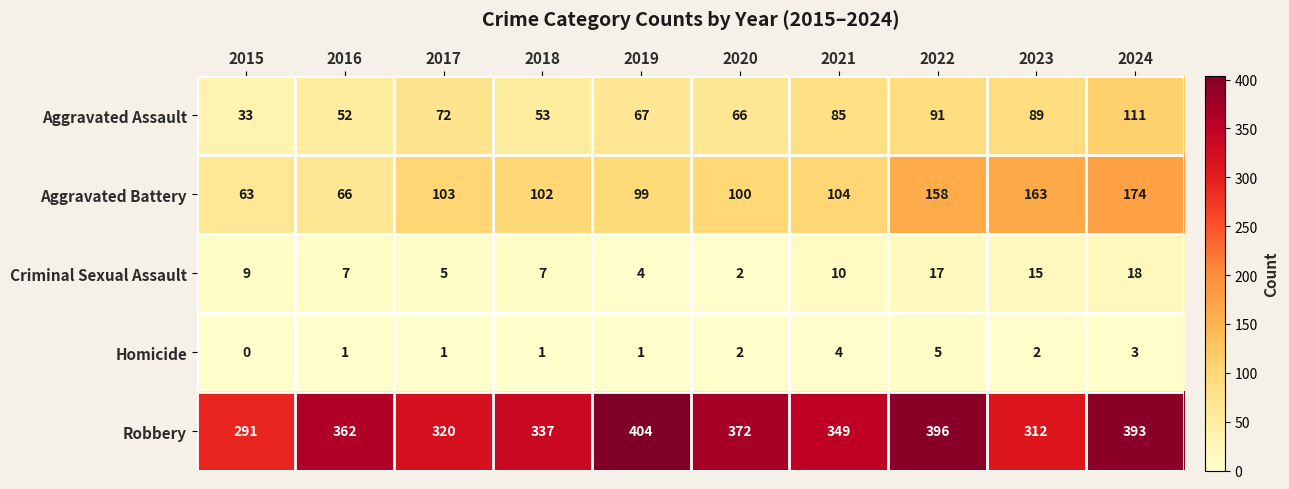

At which category is the sum across all series the highest?

2024